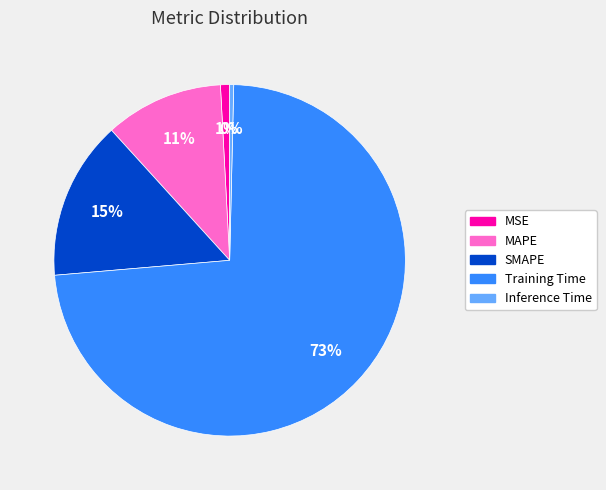

How many segments does this pie chart have?

5